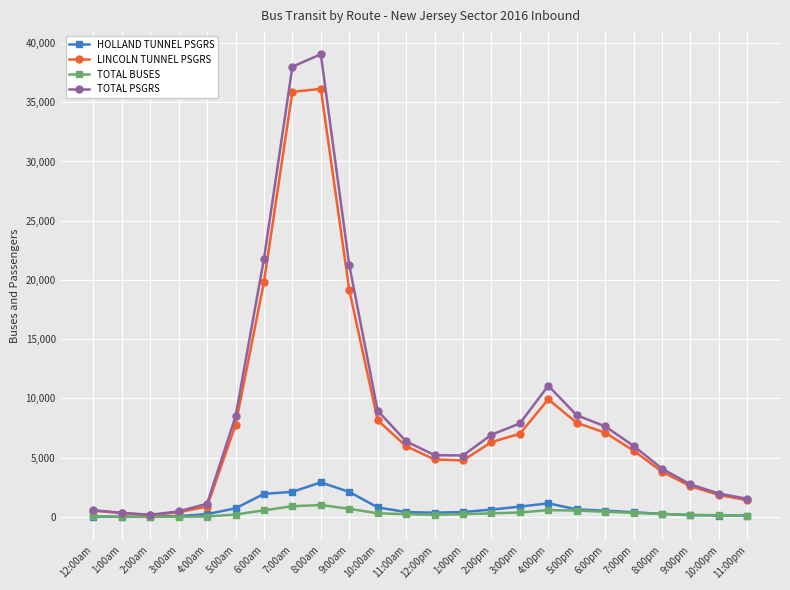

What is the smallest value displayed?

11